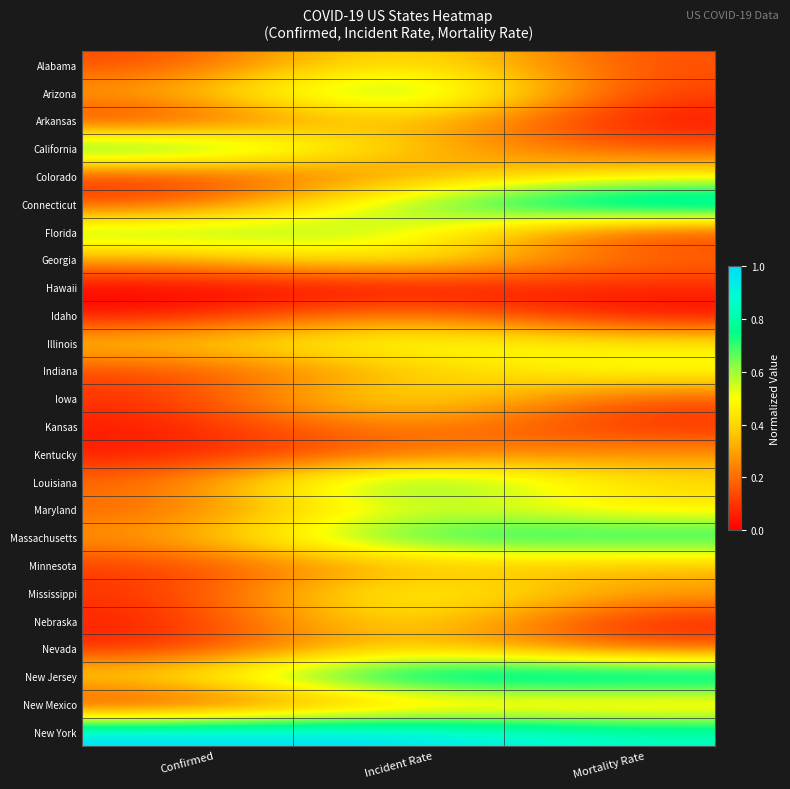

Reading left to right, transcribe all the data shown in this chart.

Alabama: Confirmed=0.1	Incident Rate=0.5	Mortality Rate=0.1
Arizona: Confirmed=0.3	Incident Rate=0.8	Mortality Rate=0.1
Arkansas: Confirmed=0.1	Incident Rate=0.4	Mortality Rate=0.0
California: Confirmed=0.8	Incident Rate=0.4	Mortality Rate=0.1
Colorado: Confirmed=0.1	Incident Rate=0.3	Mortality Rate=0.5
Connecticut: Confirmed=0.1	Incident Rate=0.6	Mortality Rate=1.0
Florida: Confirmed=0.7	Incident Rate=0.6	Mortality Rate=0.1
Georgia: Confirmed=0.3	Incident Rate=0.5	Mortality Rate=0.2
Hawaii: Confirmed=0.0	Incident Rate=0.0	Mortality Rate=0.1
Idaho: Confirmed=0.0	Incident Rate=0.3	Mortality Rate=0.0
Illinois: Confirmed=0.4	Incident Rate=0.6	Mortality Rate=0.5
Indiana: Confirmed=0.1	Incident Rate=0.3	Mortality Rate=0.5
Iowa: Confirmed=0.1	Incident Rate=0.5	Mortality Rate=0.1
Kansas: Confirmed=0.0	Incident Rate=0.3	Mortality Rate=0.1
Kentucky: Confirmed=0.0	Incident Rate=0.2	Mortality Rate=0.3
Louisiana: Confirmed=0.2	Incident Rate=0.8	Mortality Rate=0.4
Maryland: Confirmed=0.2	Incident Rate=0.6	Mortality Rate=0.4
Massachusetts: Confirmed=0.3	Incident Rate=0.8	Mortality Rate=0.8
Minnesota: Confirmed=0.1	Incident Rate=0.3	Mortality Rate=0.3
Mississippi: Confirmed=0.1	Incident Rate=0.6	Mortality Rate=0.3
Nebraska: Confirmed=0.0	Incident Rate=0.5	Mortality Rate=0.0
Nevada: Confirmed=0.1	Incident Rate=0.4	Mortality Rate=0.1
New Jersey: Confirmed=0.4	Incident Rate=1.0	Mortality Rate=1.0
New Mexico: Confirmed=0.0	Incident Rate=0.3	Mortality Rate=0.3
New York: Confirmed=1.0	Incident Rate=1.0	Mortality Rate=0.9